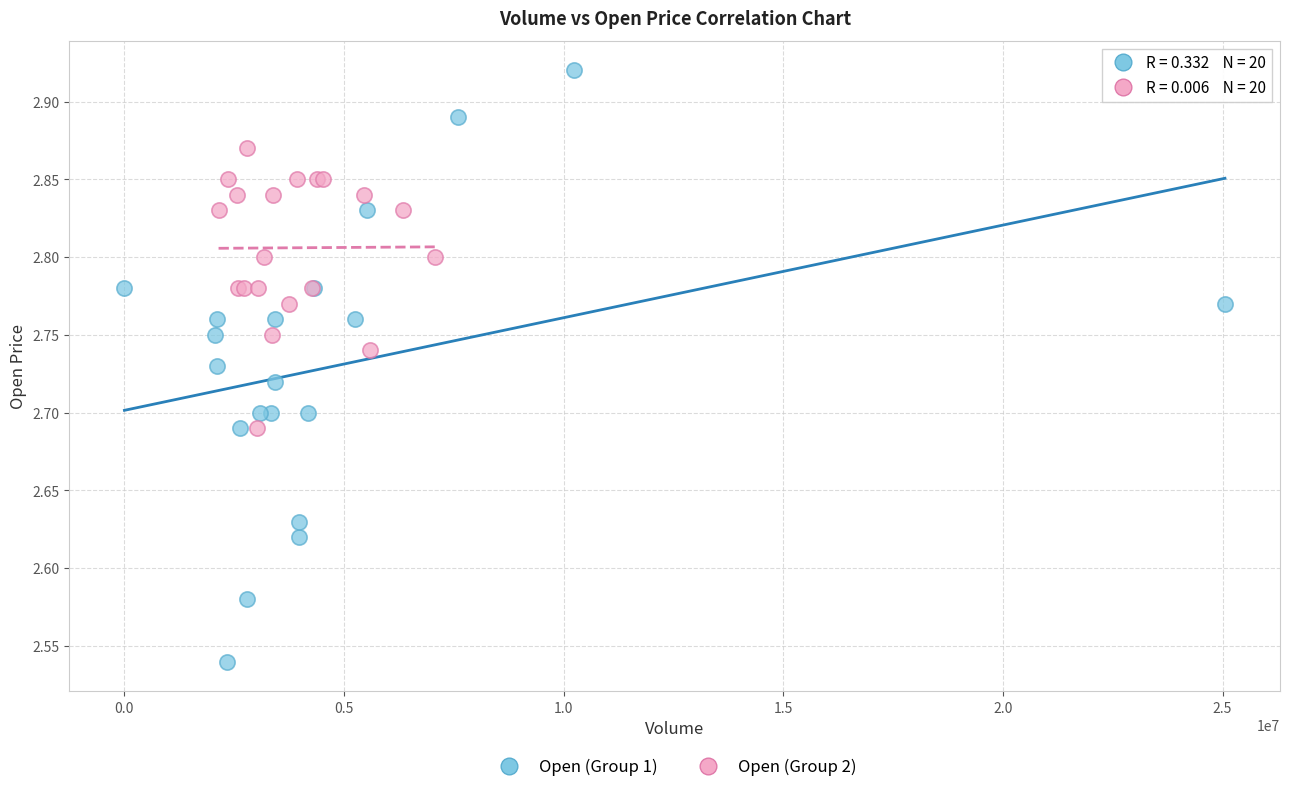

Which series has the largest Y range (max minus min)?

Open (Group 1)